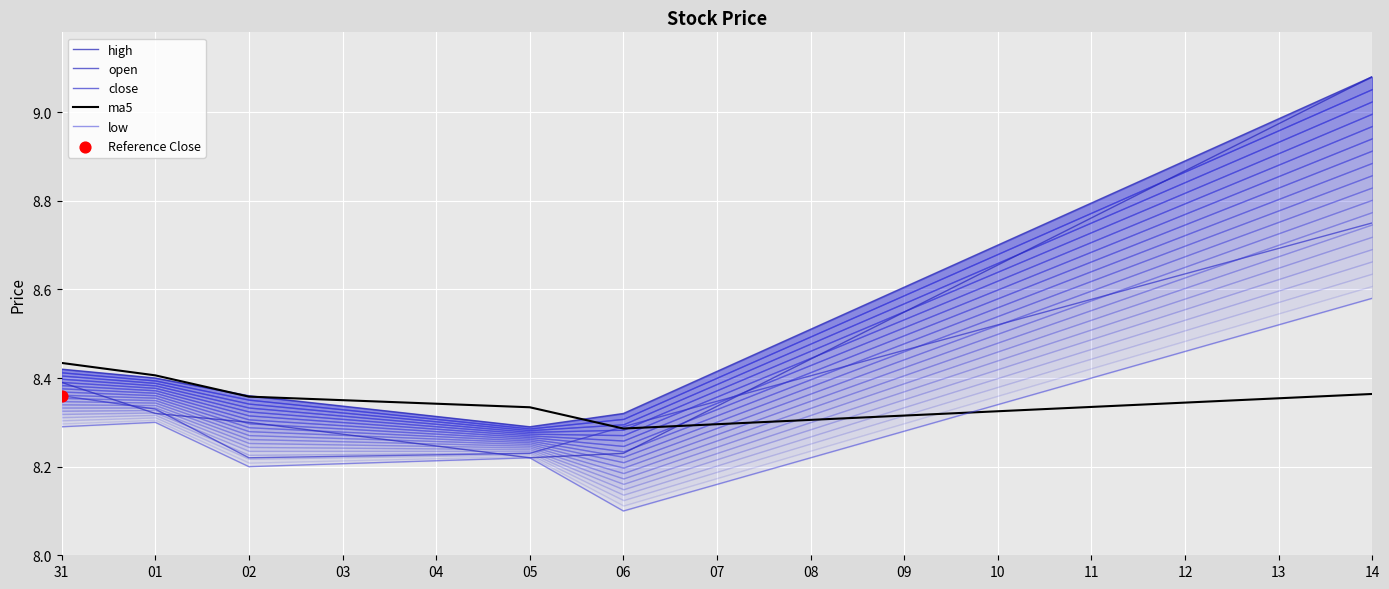

Which series reaches the maximum Y coordinate?

high